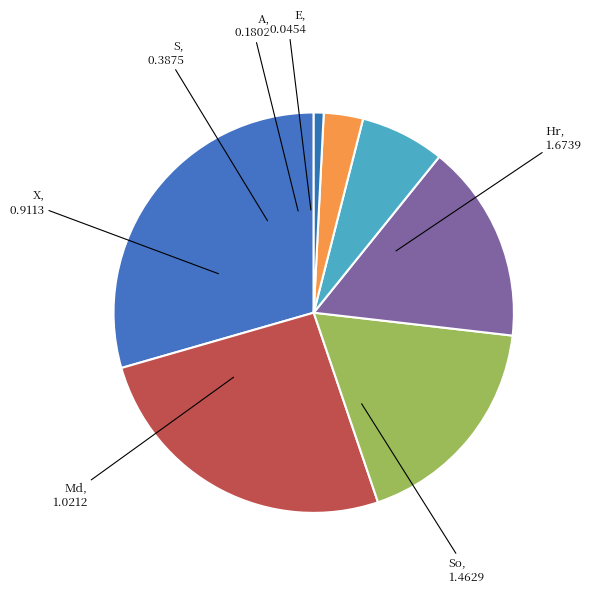

Which has a higher value, So or S?

So